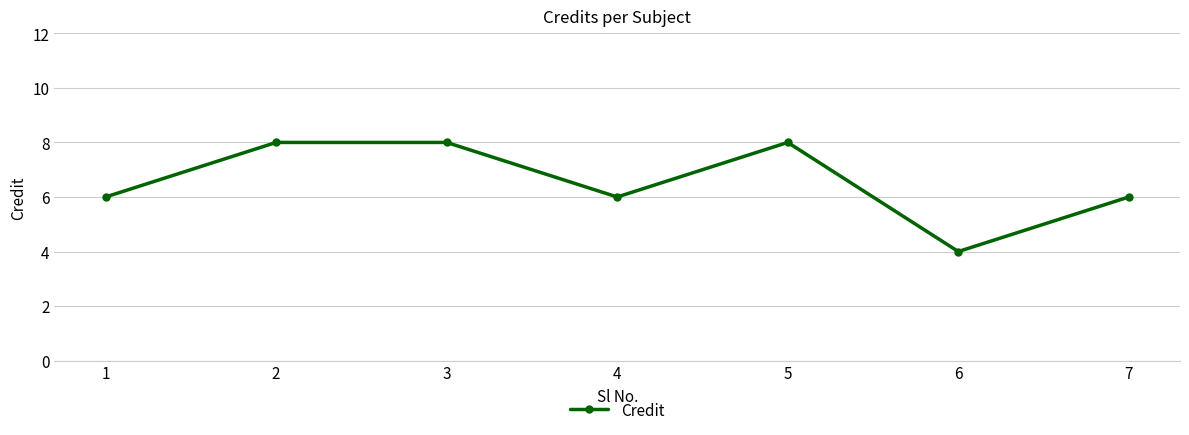

How many lines are shown in the chart?

1